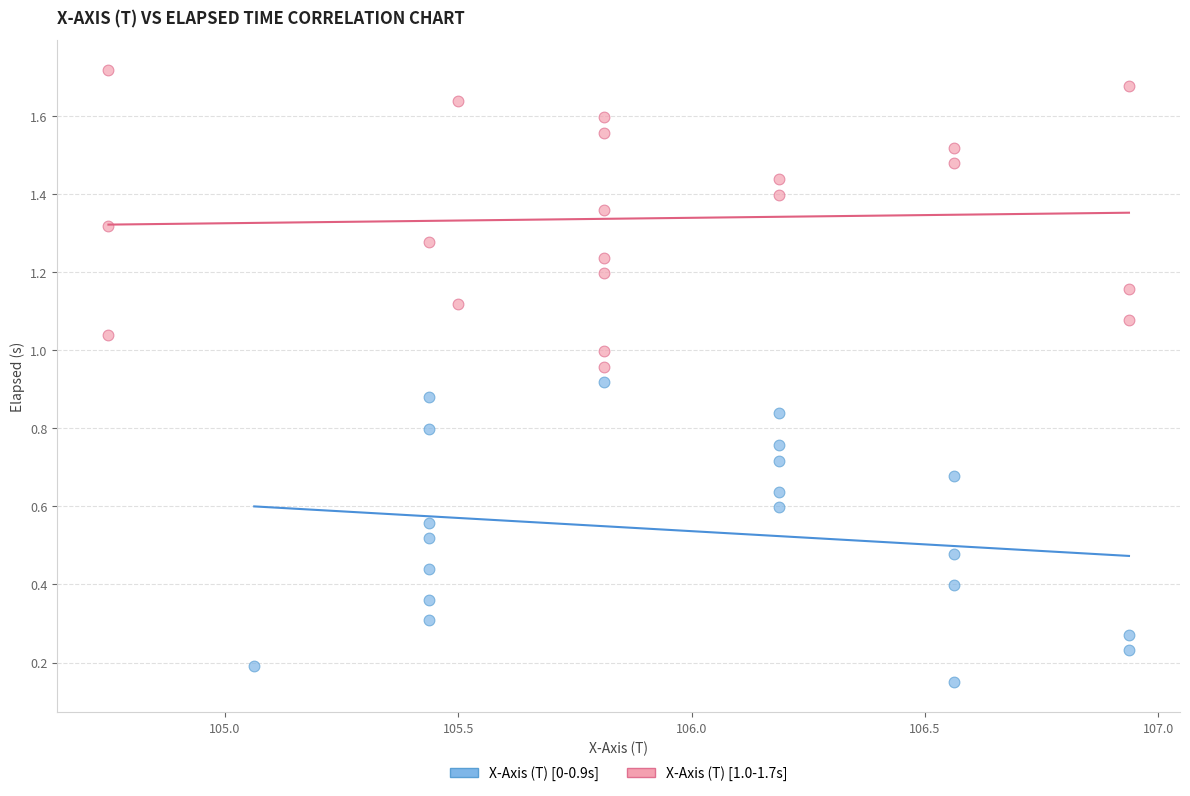

Which series contains the highest Y value?

X-Axis (T) [1.0-1.7s]